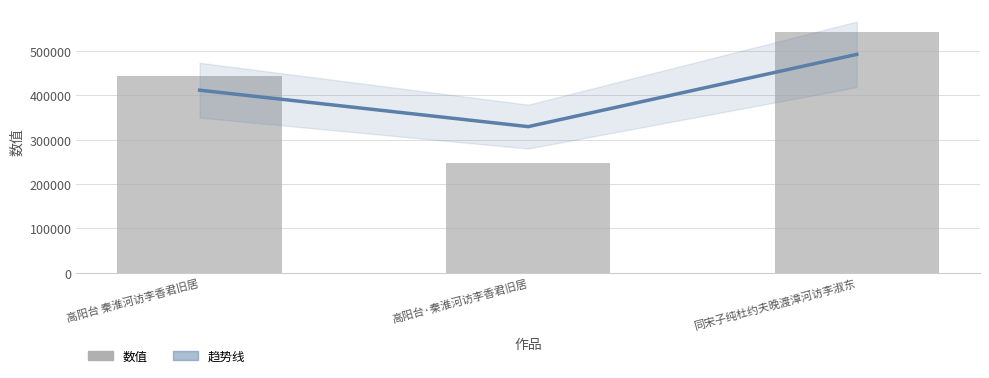

What is the difference between the maximum and second lowest values?

97523